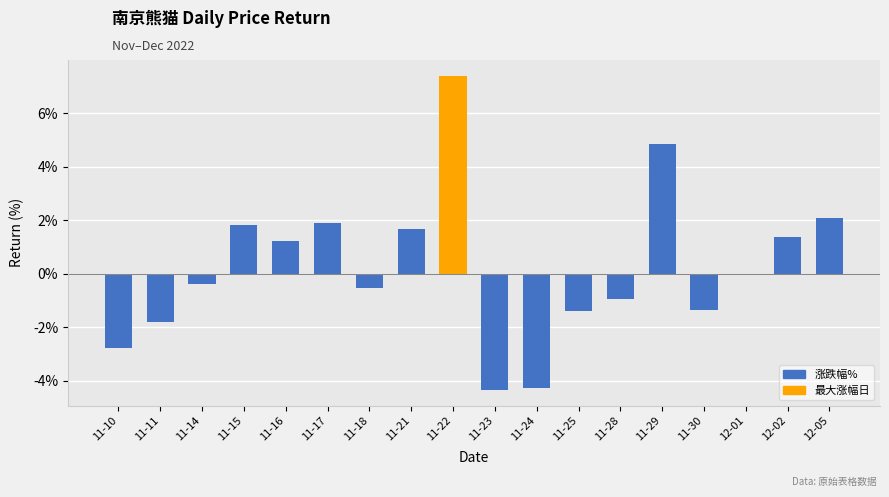

Is it true that the value at 11-29 is 4.8?

True